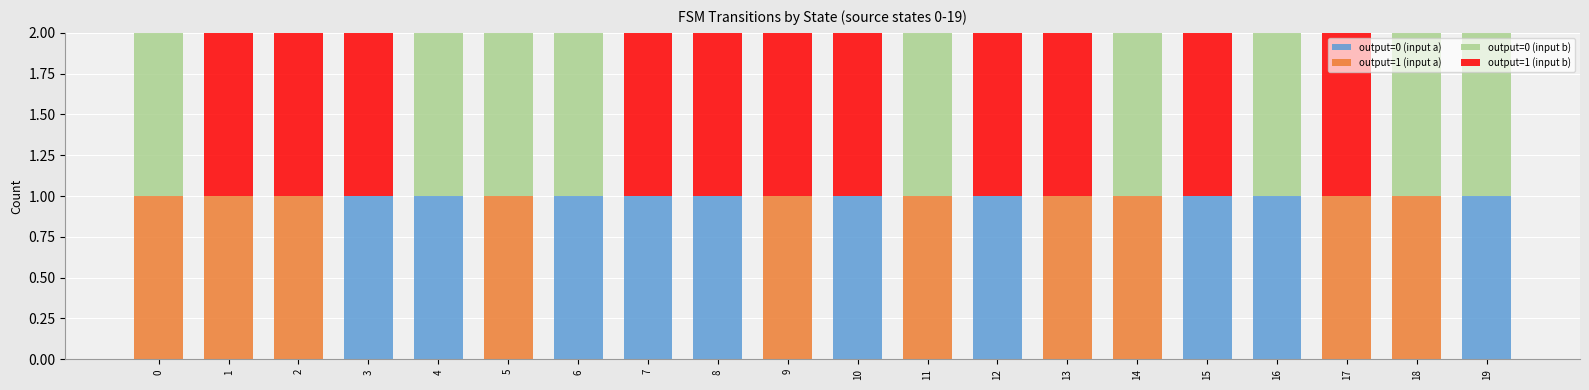

Is it true that output=0 (input a) equals 0 at 2?

True